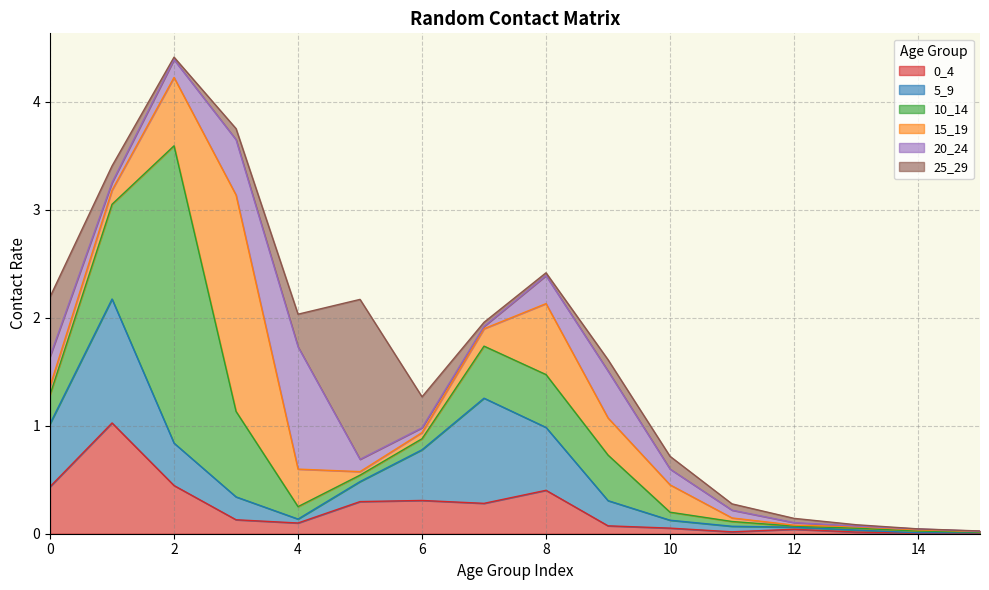

Reading left to right, extract all data points from this chart.

0_4: 0=0.4	1=1.0	2=0.4	3=0.1	4=0.1	5=0.3	6=0.3	7=0.3	8=0.4	9=0.1	10=0.1	11=0.0	12=0.0	13=0.0	14=0.0	15=0.0
5_9: 0=0.6	1=1.1	2=0.4	3=0.2	4=0.0	5=0.2	6=0.5	7=1.0	8=0.6	9=0.2	10=0.1	11=0.1	12=0.0	13=0.0	14=0.0	15=0.0
10_14: 0=0.3	1=0.9	2=2.8	3=0.8	4=0.1	5=0.1	6=0.1	7=0.5	8=0.5	9=0.4	10=0.1	11=0.0	12=0.0	13=0.0	14=0.0	15=0.0
15_19: 0=0.1	1=0.1	2=0.6	3=2.0	4=0.3	5=0.0	6=0.1	7=0.2	8=0.7	9=0.3	10=0.3	11=0.0	12=0.0	13=0.0	14=0.0	15=0.0
20_24: 0=0.3	1=0.1	2=0.2	3=0.5	4=1.1	5=0.1	6=0.0	7=0.0	8=0.3	9=0.4	10=0.1	11=0.1	12=0.0	13=0.0	14=0.0	15=0.0
25_29: 0=0.6	1=0.2	2=0.0	3=0.1	4=0.3	5=1.5	6=0.3	7=0.0	8=0.0	9=0.1	10=0.1	11=0.1	12=0.0	13=0.0	14=0.0	15=0.0